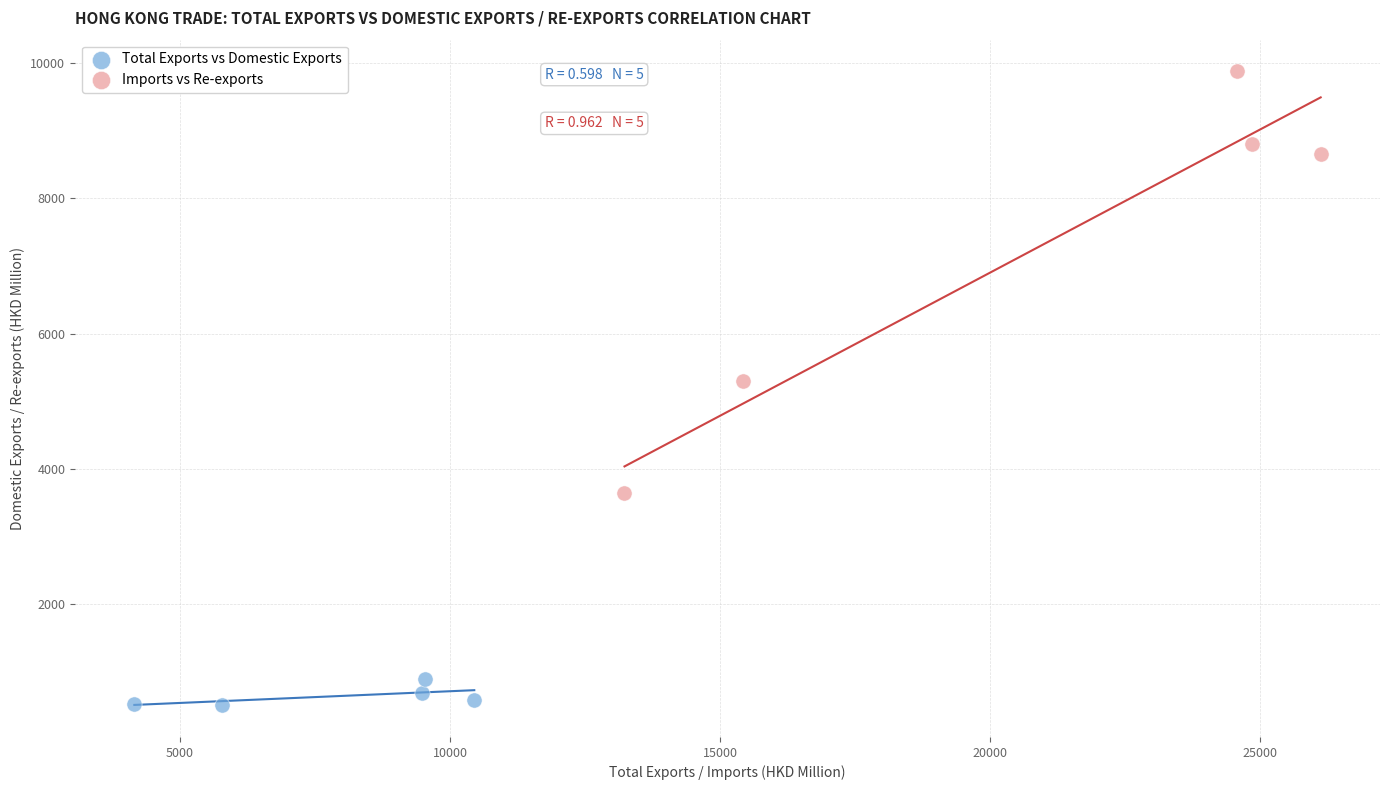

Which series contains the lowest Y value?

Total Exports vs Domestic Exports